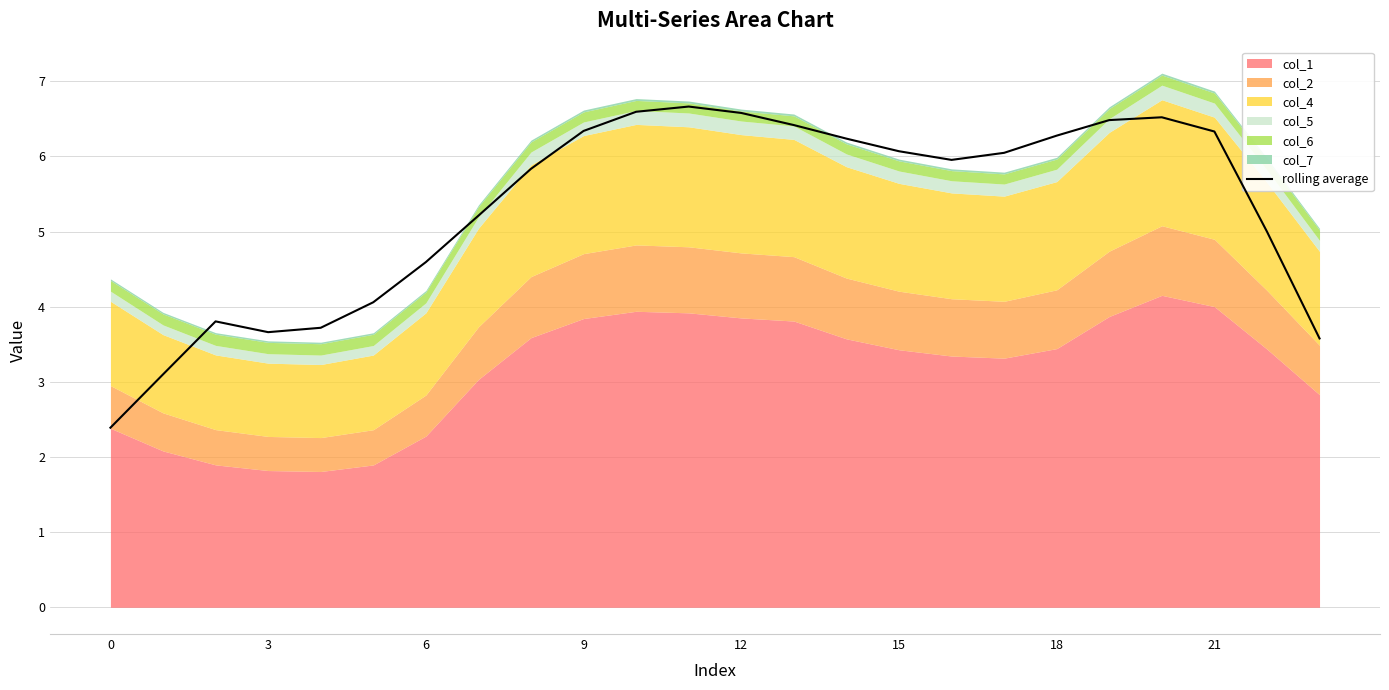

How many lines are shown in the chart?

1